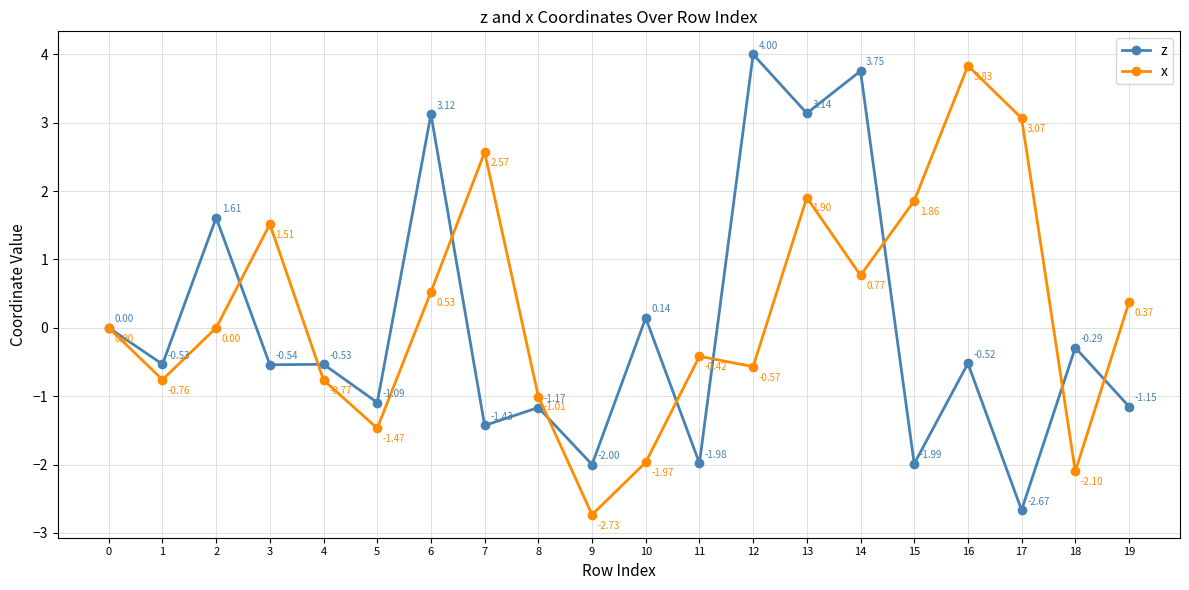

Between 9 and 13, which series saw the biggest shift?

z